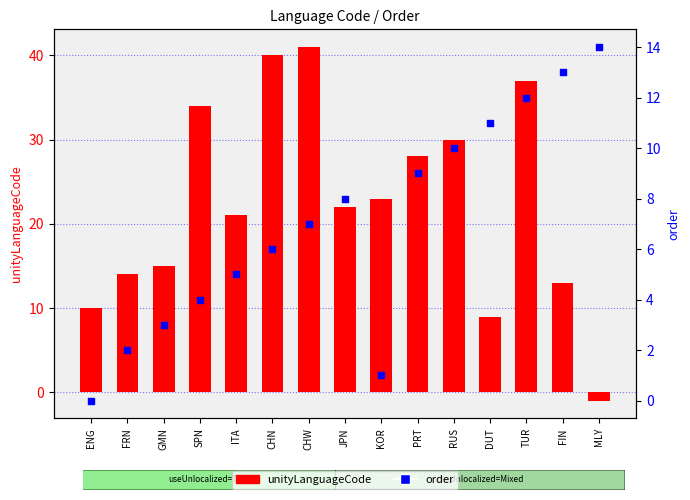

Which series has the largest total across all categories?

unityLanguageCode